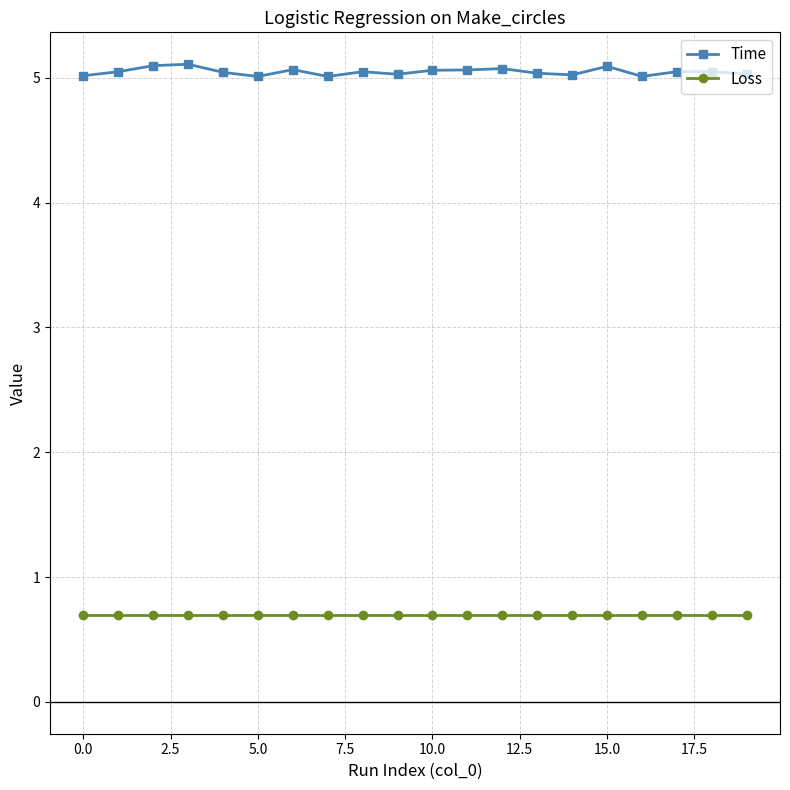

True or false: Loss and Time cross at least once.

False